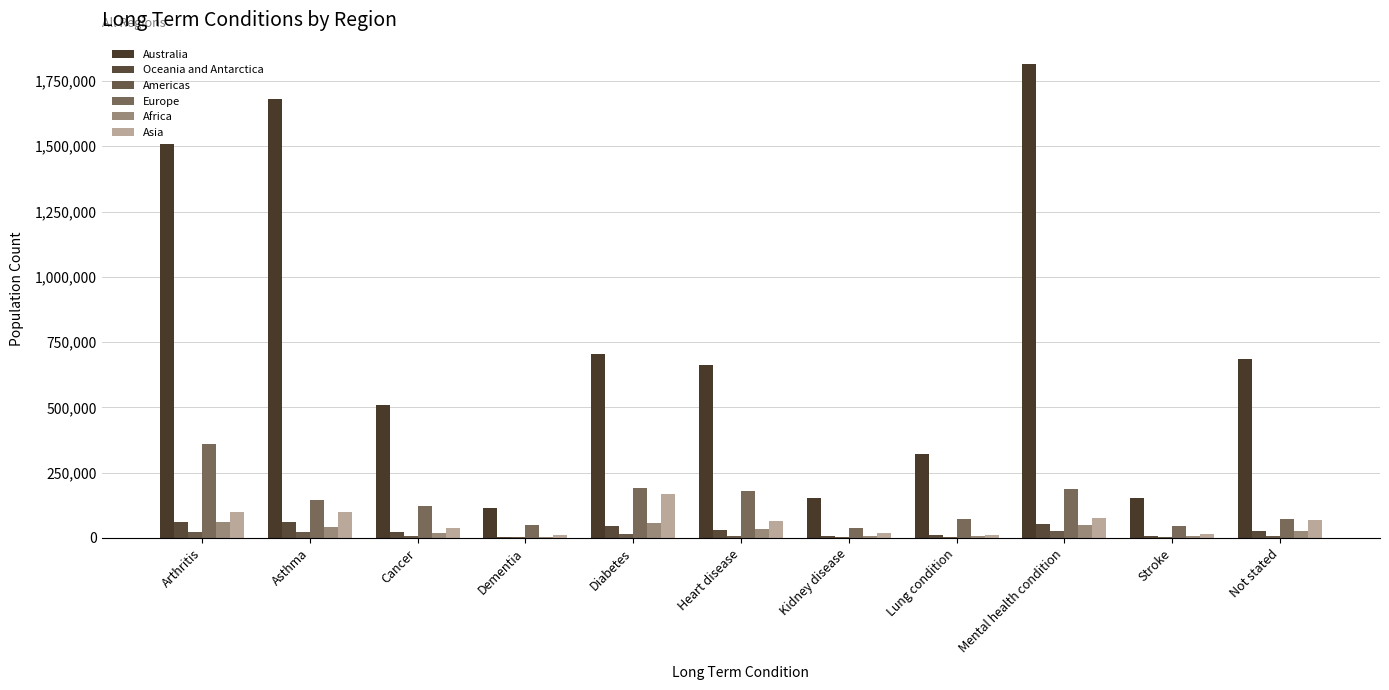

Does the chart contain stacked bars?

No